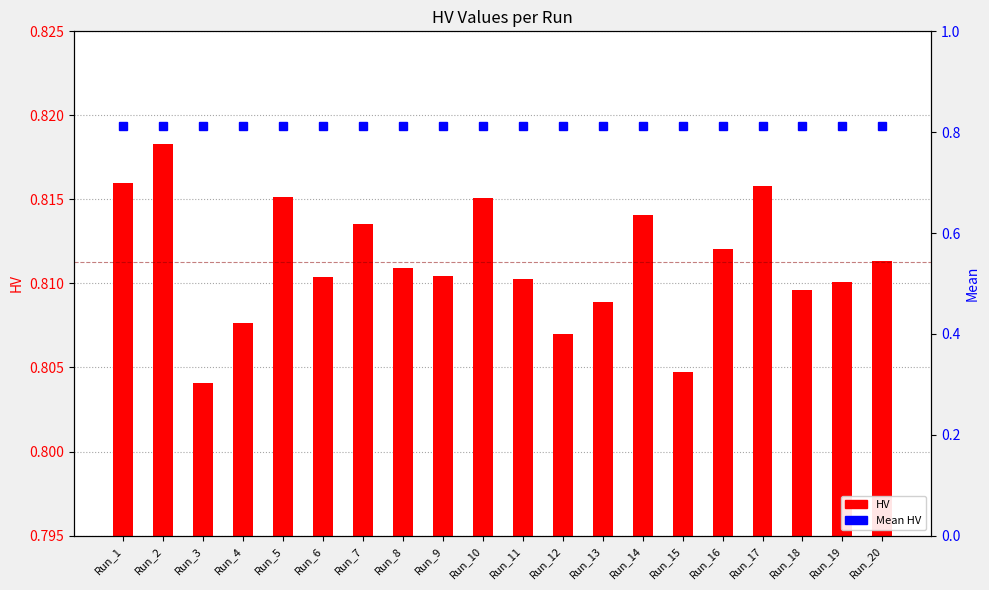

True or false: HV has a value of 0.8 at Run_6.

True